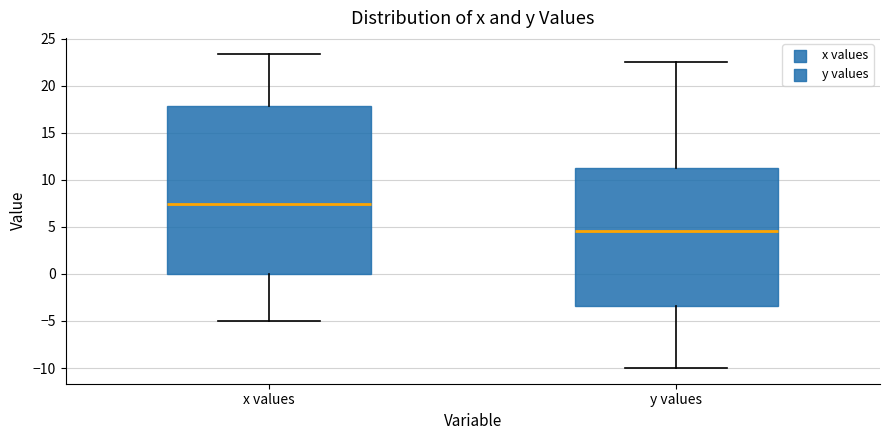

Which box's median line is the highest?

x values